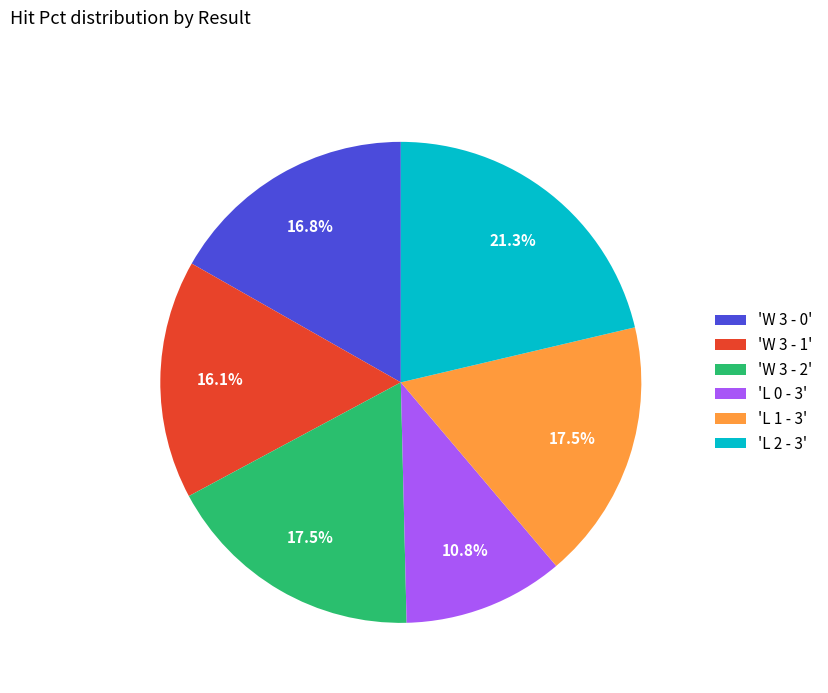

How many segments does this pie chart have?

6